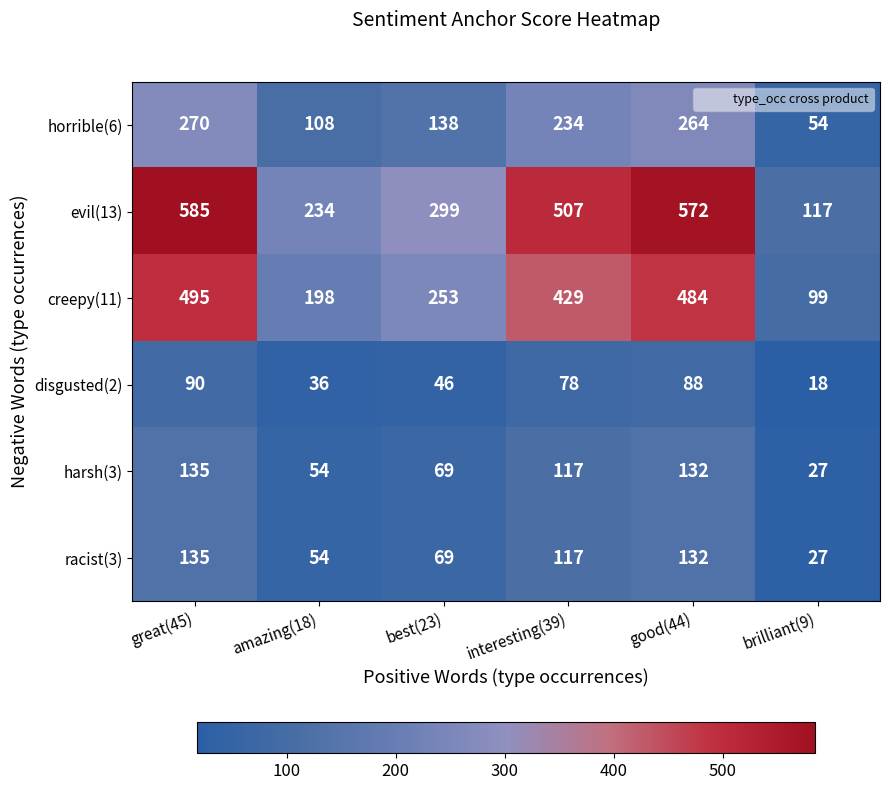

List the labels in order of creepy(11) value, smallest first.

brilliant(9), amazing(18), best(23), interesting(39), good(44), great(45)